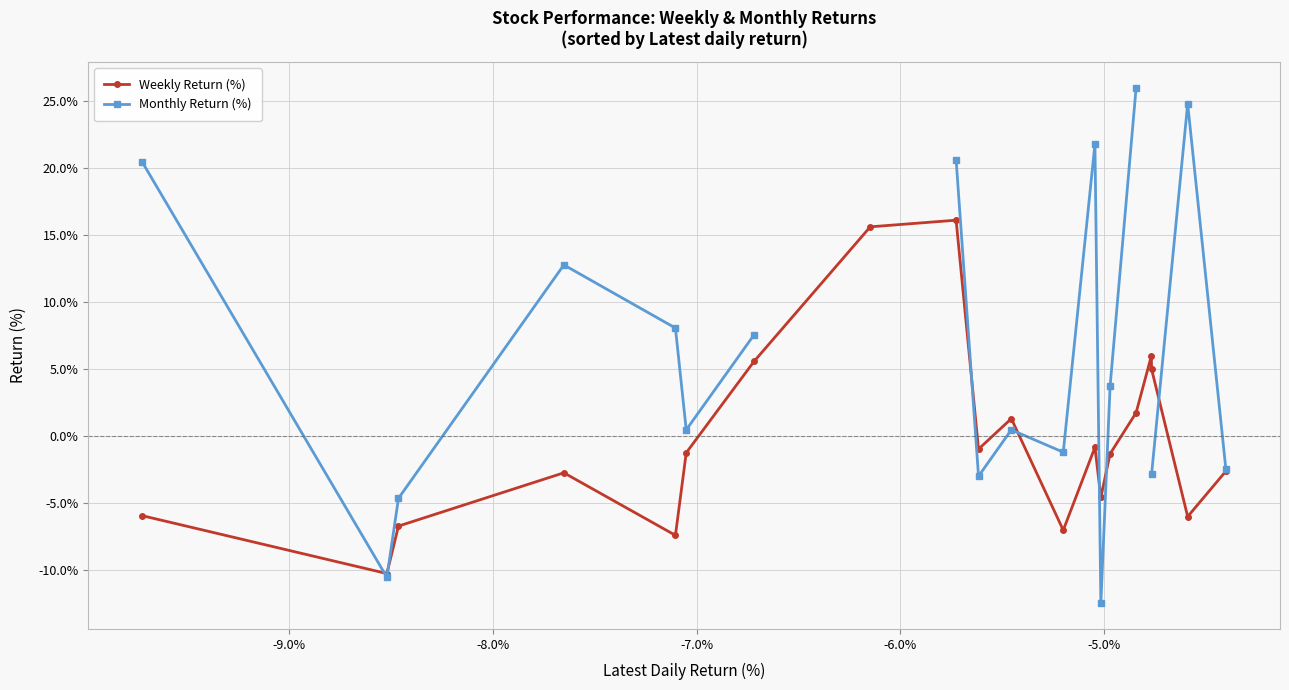

How many negative values does the Weekly Return (%) series have?

13